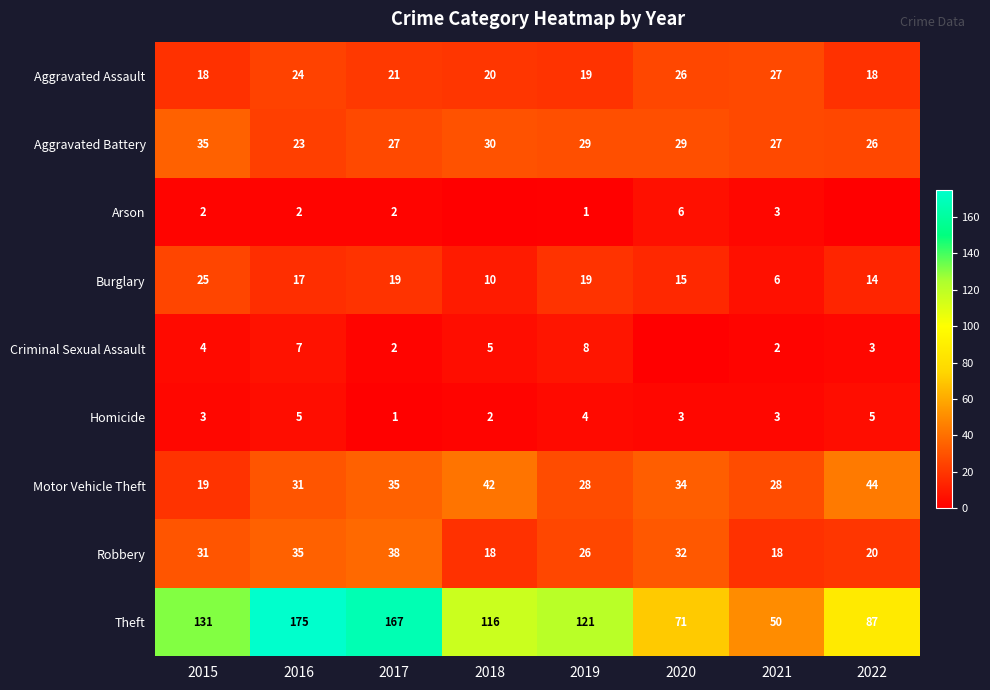

What is the sum of the Aggravated Assault values at 2018 and 2015?

38